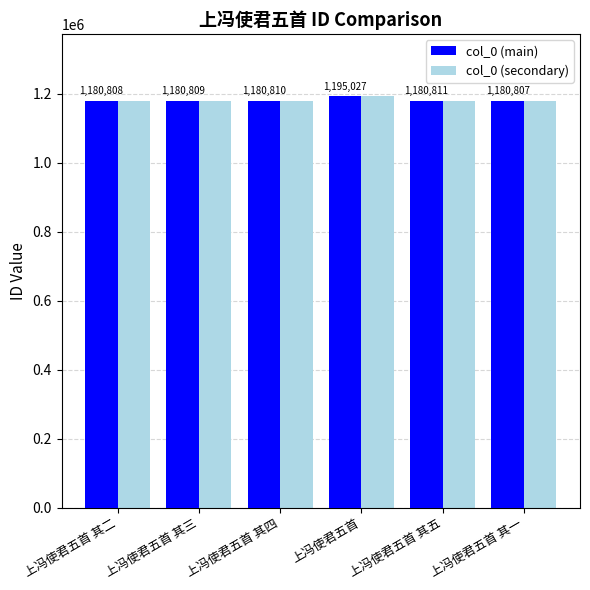

Are the bars horizontal?

No